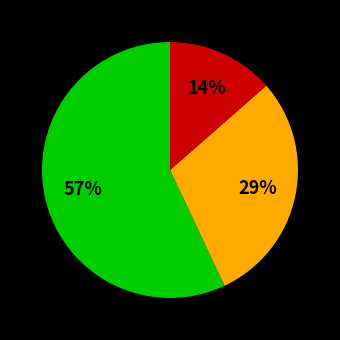

Is there any slice that represents more than half of the pie?

Yes